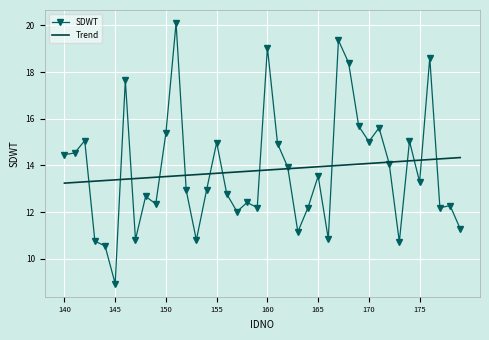

What is the maximum value shown in the chart?

20.1